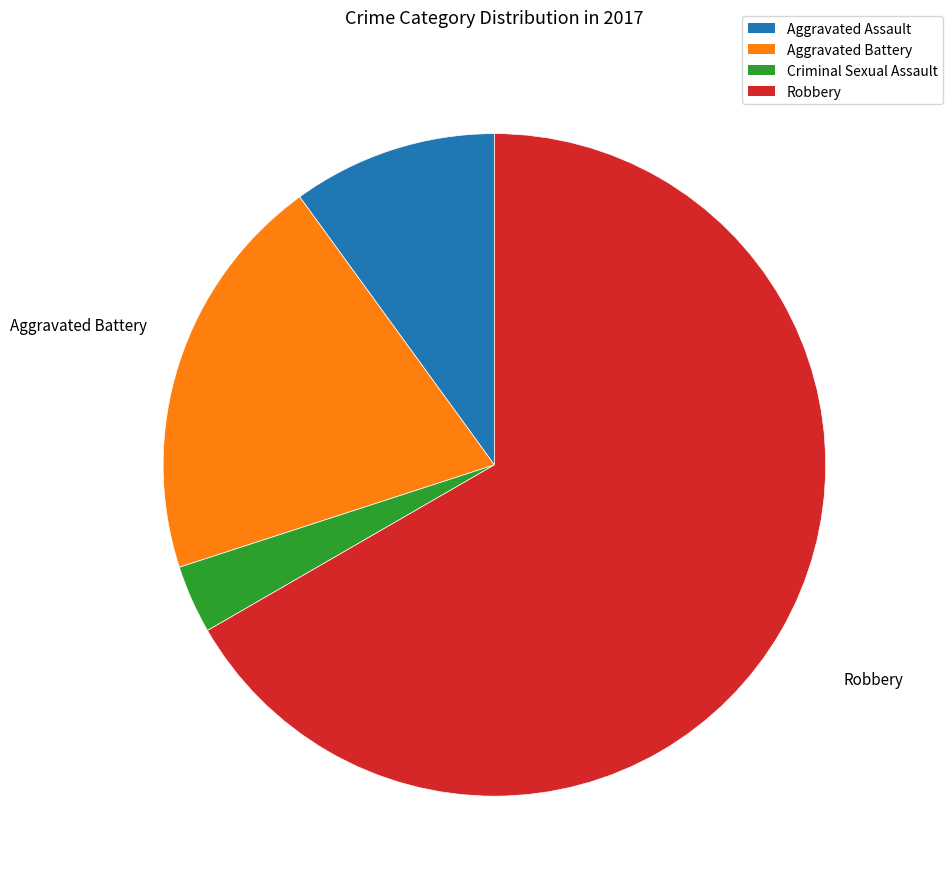

Does Aggravated Assault represent more than half of the total?

No